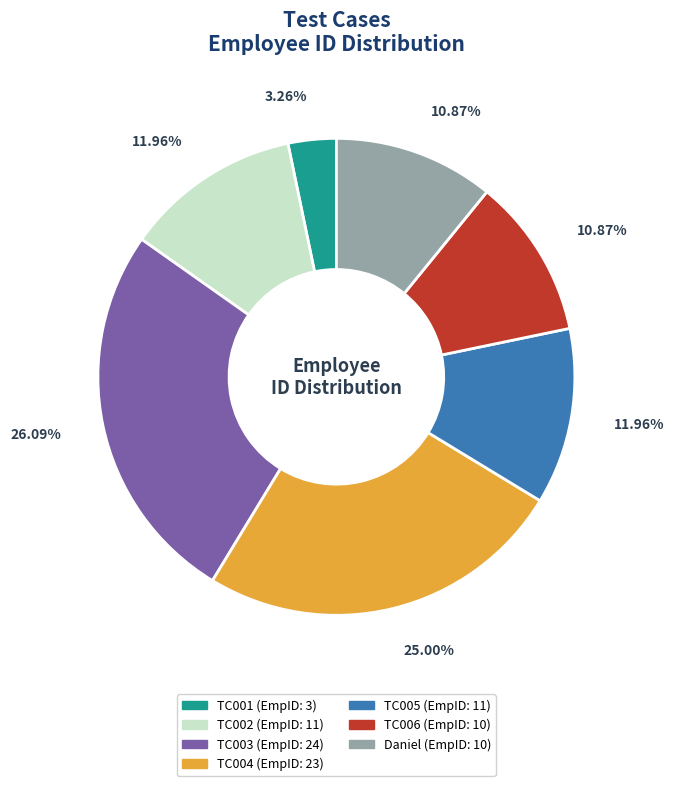

To the nearest percent, what is the difference between the TC004 and TC006 slice percentages?

14%